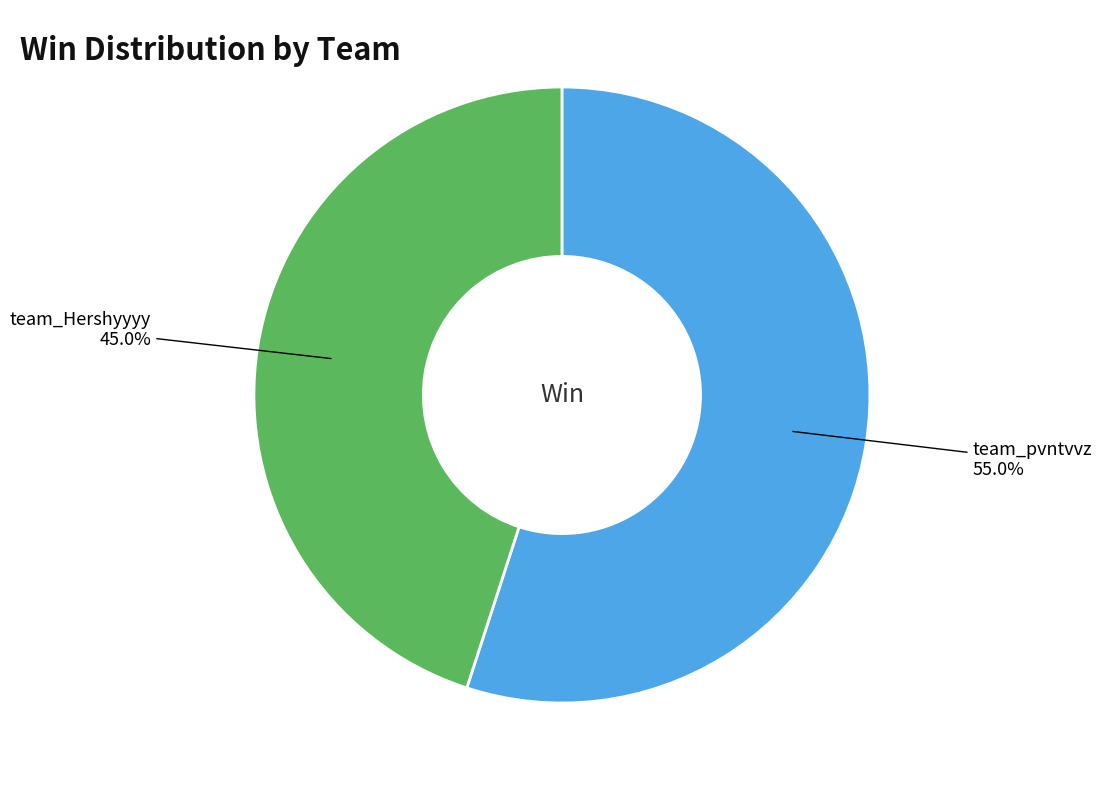

How many slices are in this pie chart?

2